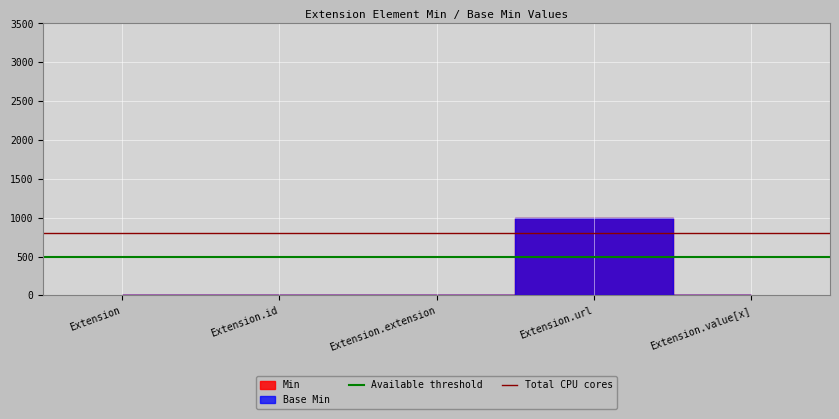

How many lines are shown in the chart?

2